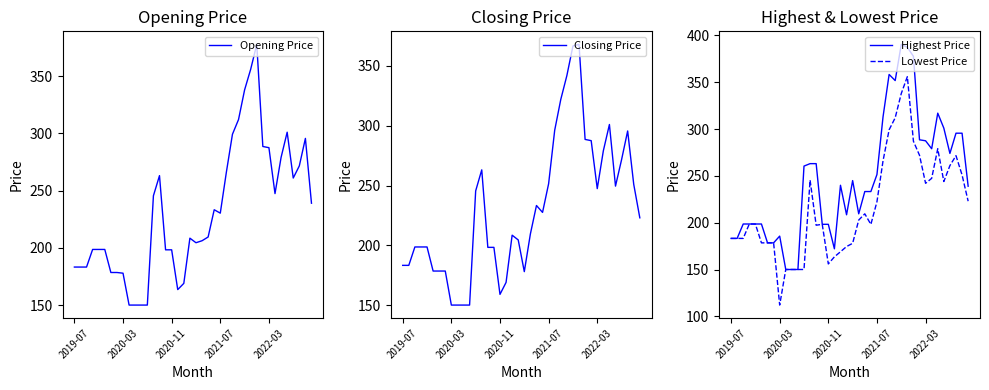

Which category has the lowest value in the Lowest Price series?

2020-03